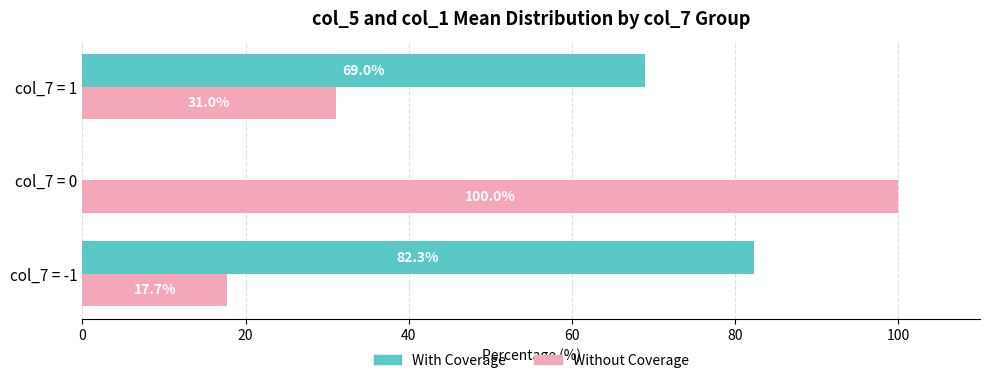

What is the greatest value displayed?

100.0